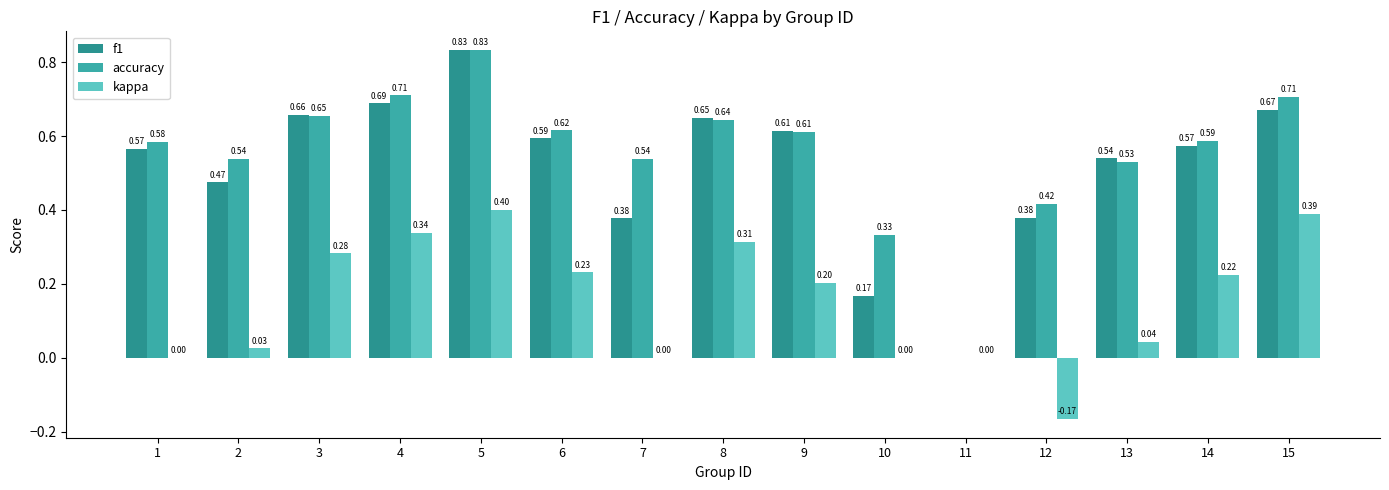

How many data points in accuracy are above 0?

14